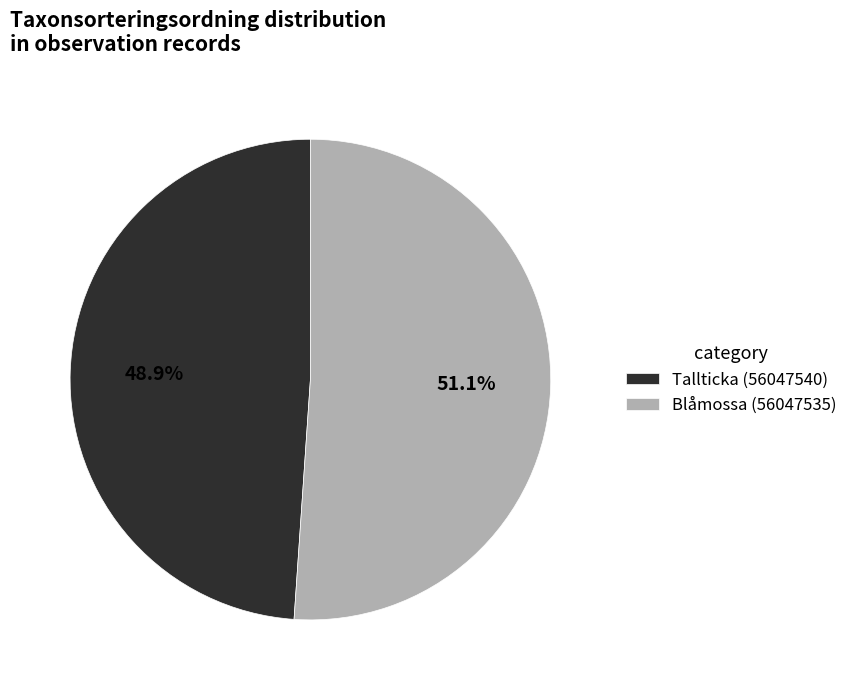

Which slice represents more than half of the pie?

Blåmossa (56047535)